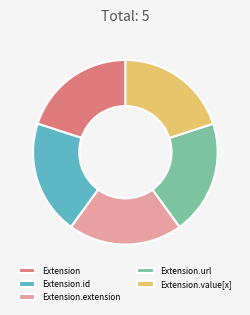

The Extension.extension slice represents 1% of the pie. True or false?

False